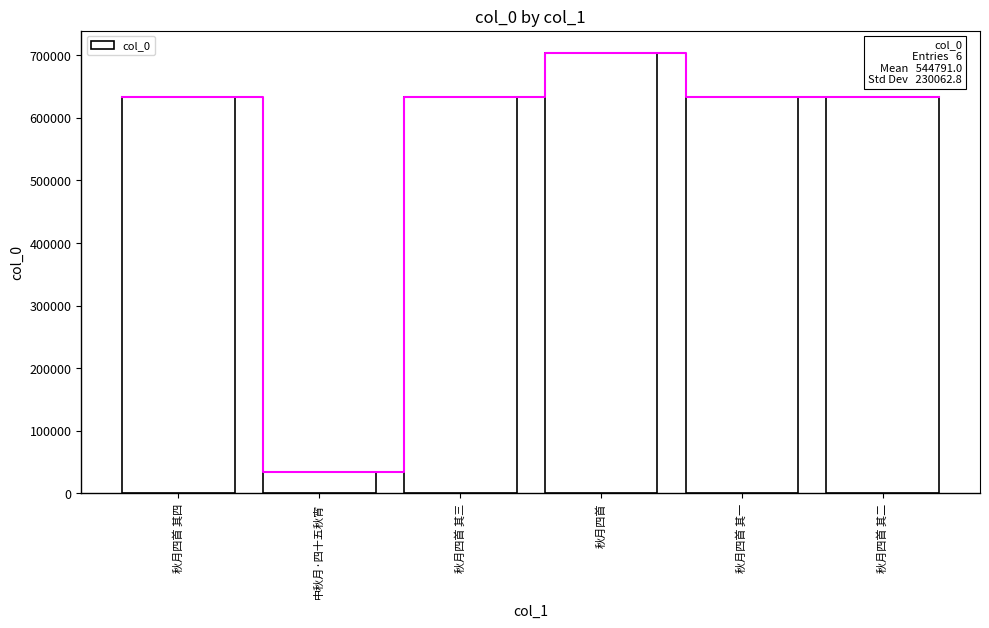

Are the bars horizontal?

No